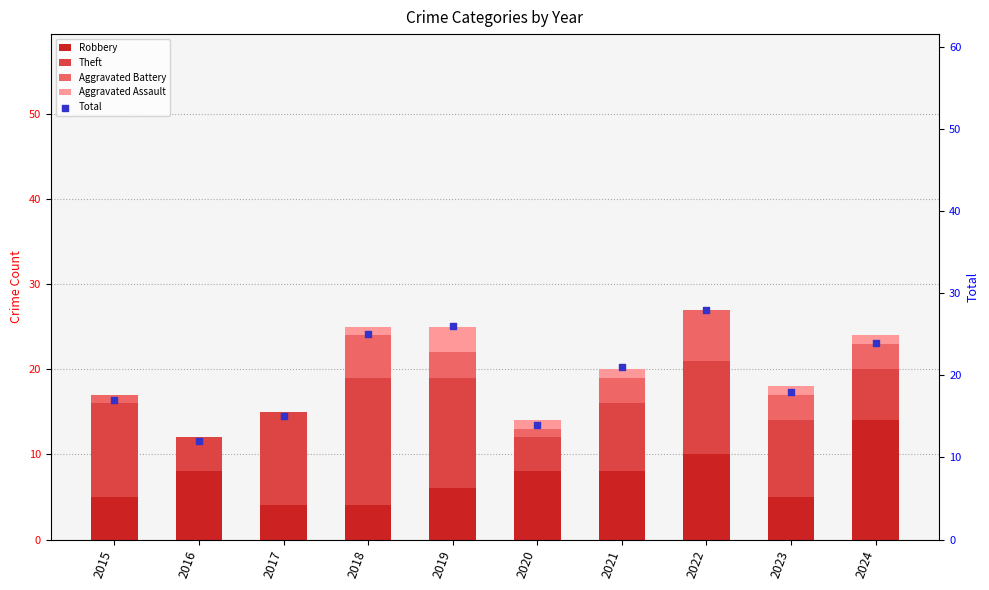

Which series contains the lowest Y value?

Aggravated Battery